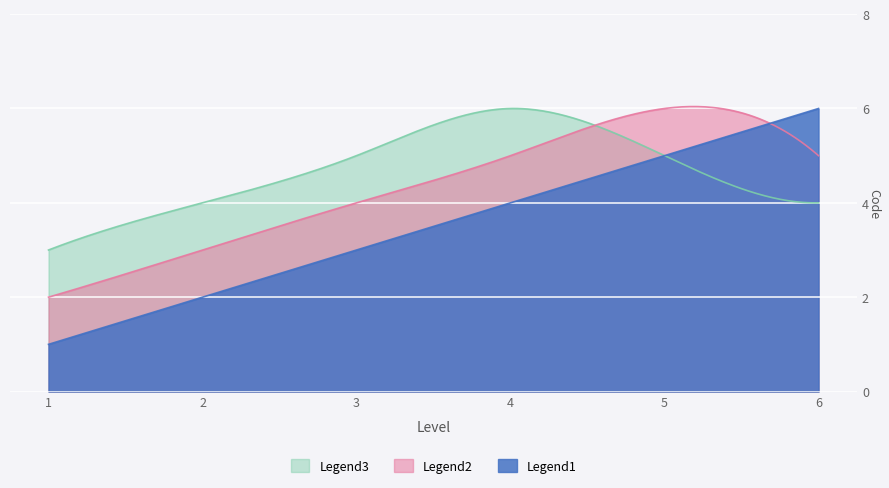

The value of Legend1 at 2 is 2. True or false?

True